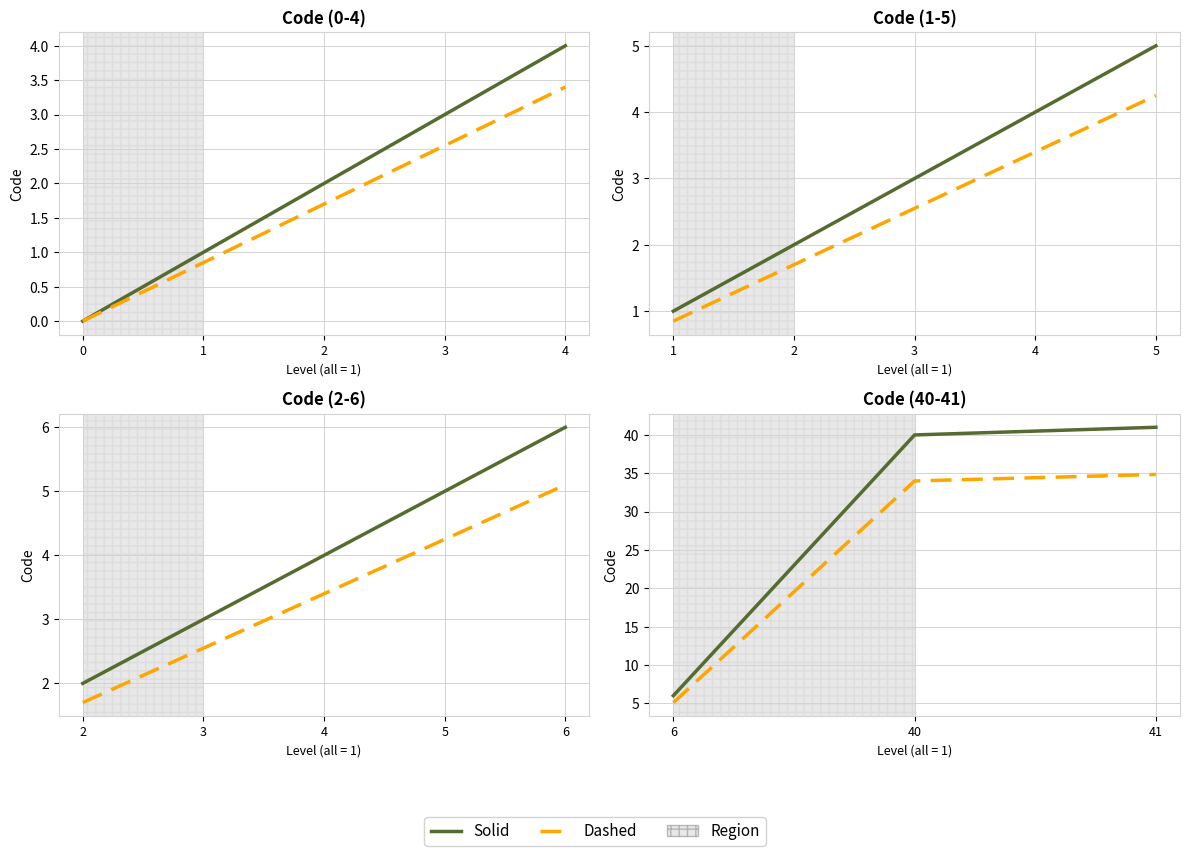

Which series has the largest total across all categories?

Code (solid)